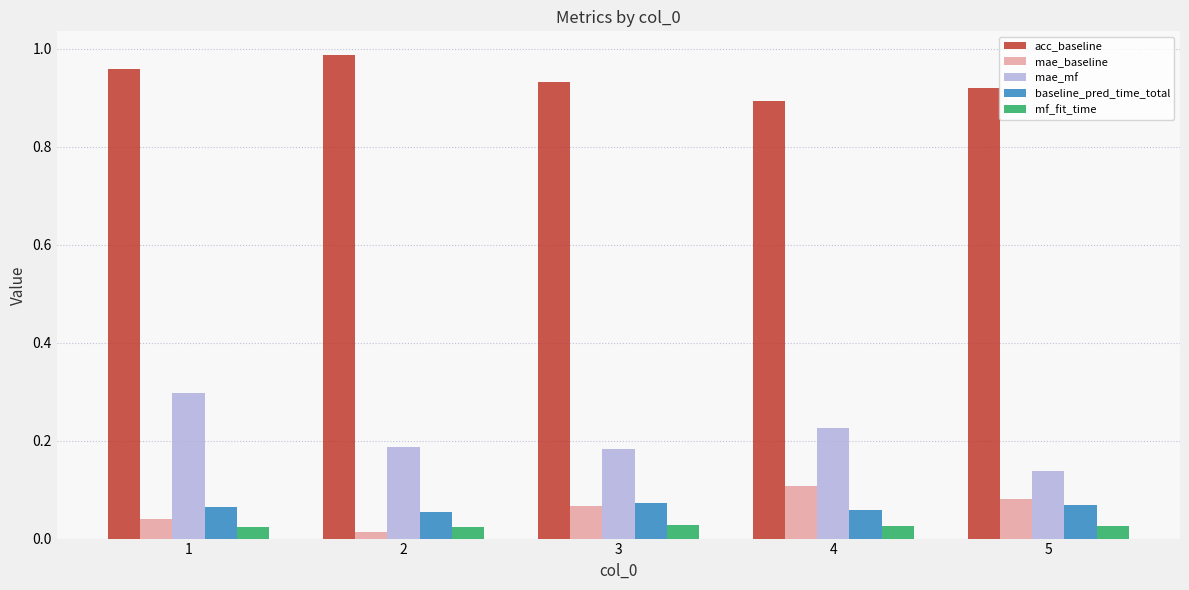

Count the mae_mf values in the range 0 to 1.

5